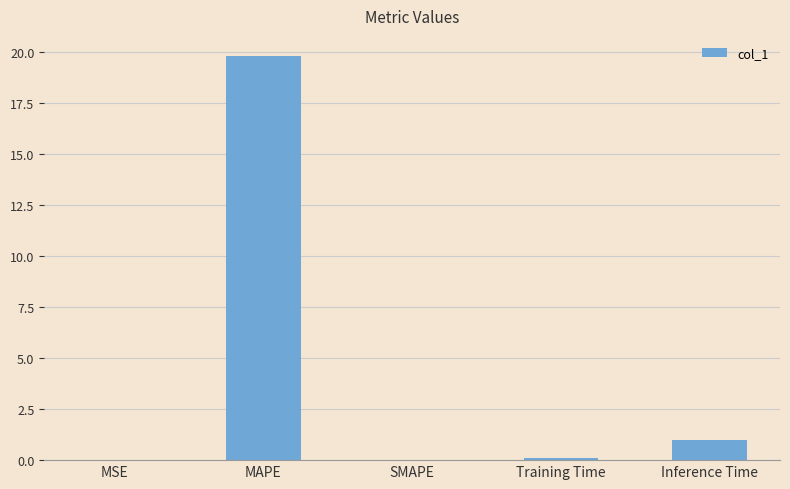

The chart shows a value of 34.3 at MAPE. True or false?

False